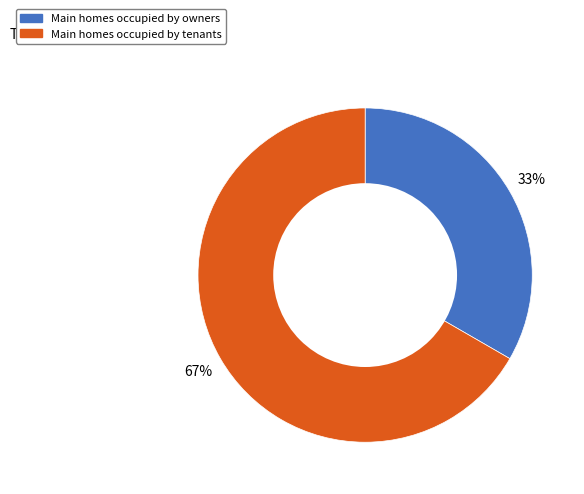

Does any single category account for the majority?

Yes